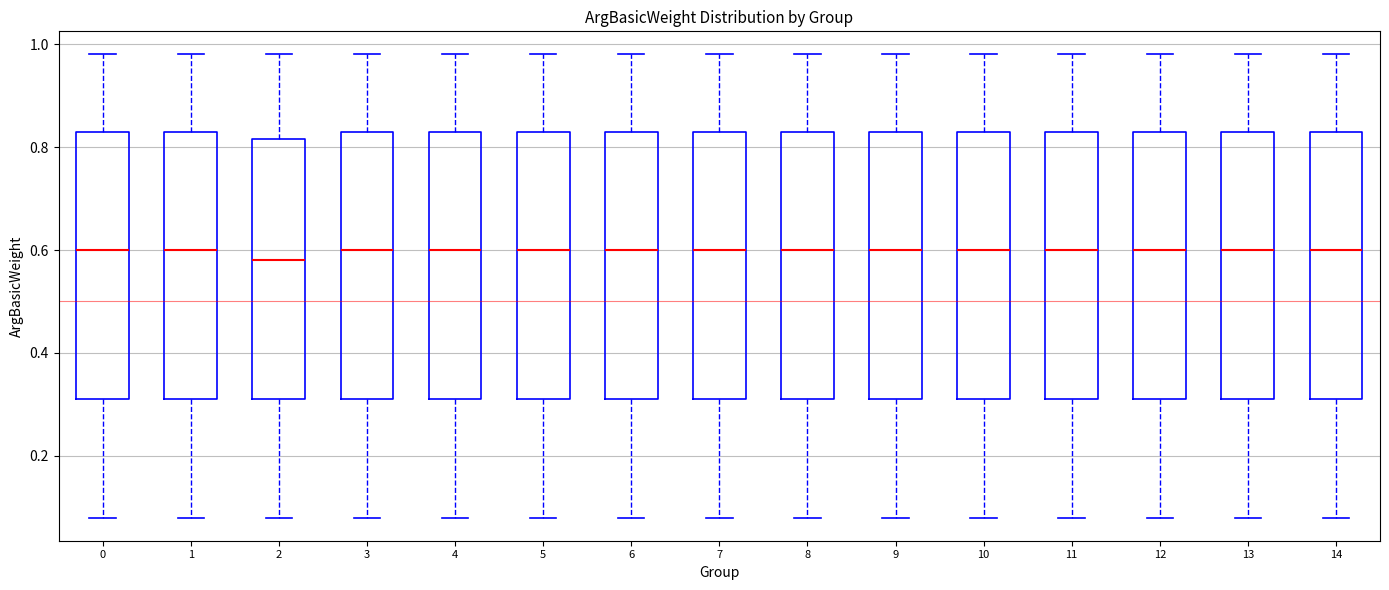

Reading left to right, transcribe this box plot: for each box, give where its median line is, the range the box spans, and where its two whiskers end, as read against the y-axis. The values are not printed on the chart, so give them approximately, as read against the axis.

0: median 0.60, box 0.32 to 0.84, whiskers 0.08 to 0.98
1: median 0.60, box 0.32 to 0.84, whiskers 0.08 to 0.98
2: median 0.58, box 0.32 to 0.82, whiskers 0.08 to 0.98
3: median 0.60, box 0.32 to 0.84, whiskers 0.08 to 0.98
4: median 0.60, box 0.32 to 0.84, whiskers 0.08 to 0.98
5: median 0.60, box 0.32 to 0.84, whiskers 0.08 to 0.98
6: median 0.60, box 0.32 to 0.84, whiskers 0.08 to 0.98
7: median 0.60, box 0.32 to 0.84, whiskers 0.08 to 0.98
8: median 0.60, box 0.32 to 0.84, whiskers 0.08 to 0.98
9: median 0.60, box 0.32 to 0.84, whiskers 0.08 to 0.98
10: median 0.60, box 0.32 to 0.84, whiskers 0.08 to 0.98
11: median 0.60, box 0.32 to 0.84, whiskers 0.08 to 0.98
12: median 0.60, box 0.32 to 0.84, whiskers 0.08 to 0.98
13: median 0.60, box 0.32 to 0.84, whiskers 0.08 to 0.98
14: median 0.60, box 0.32 to 0.84, whiskers 0.08 to 0.98